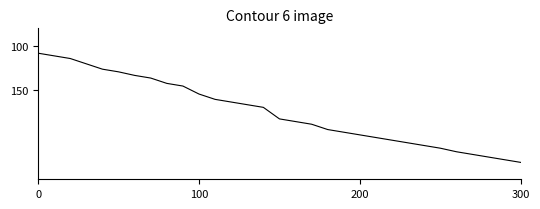

What is the difference between the maximum and minimum values?

123